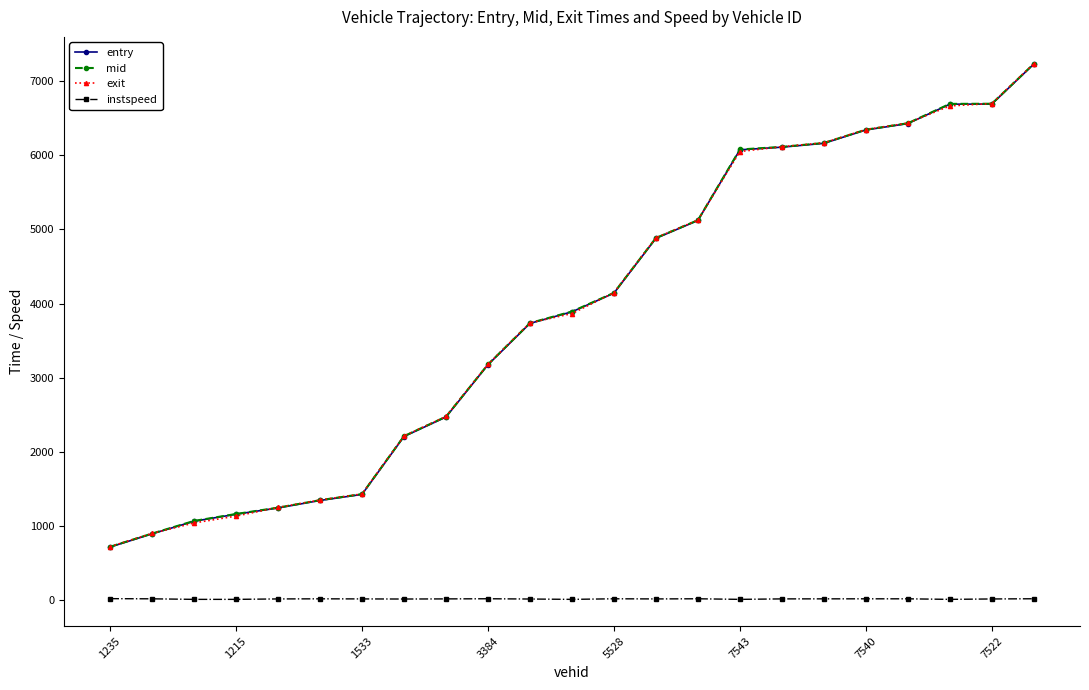

What is the maximum value for entry?

7233.7